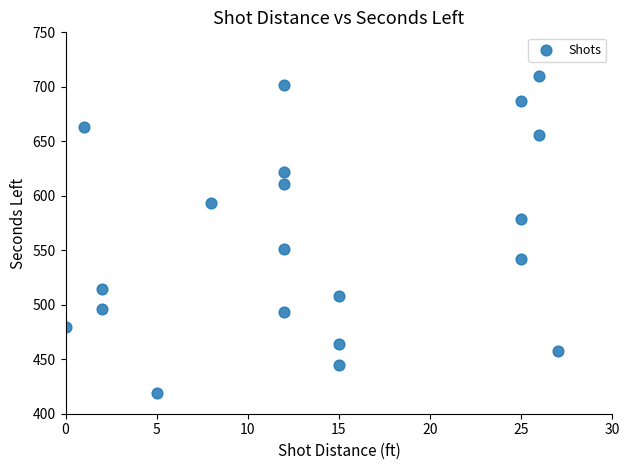

What is the range of X values (max minus min)?

27